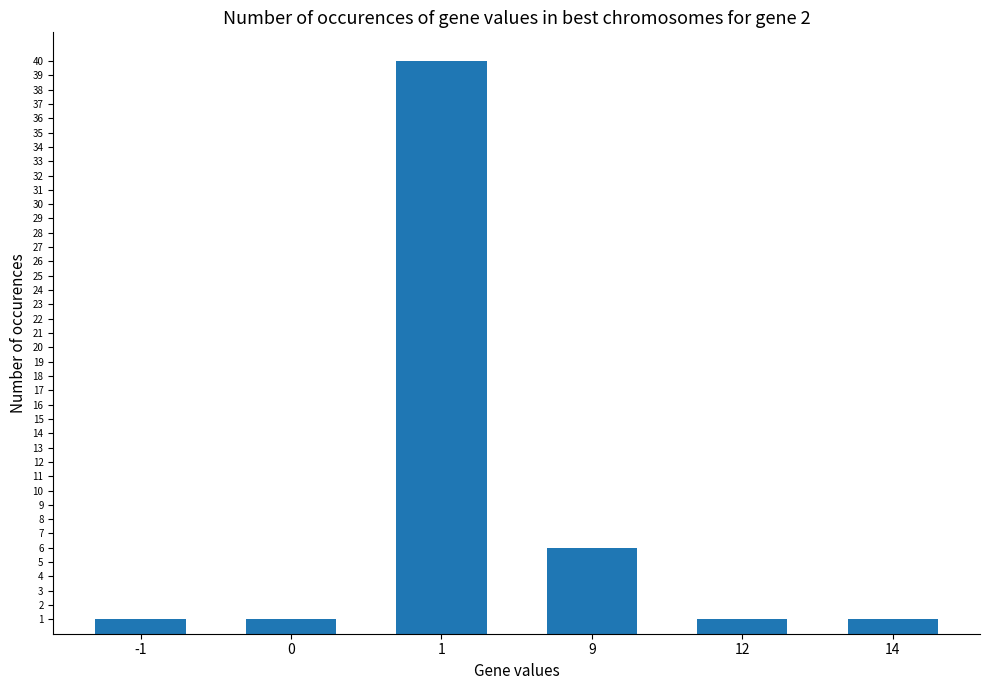

True or false: the data shows 1 at 14.

True